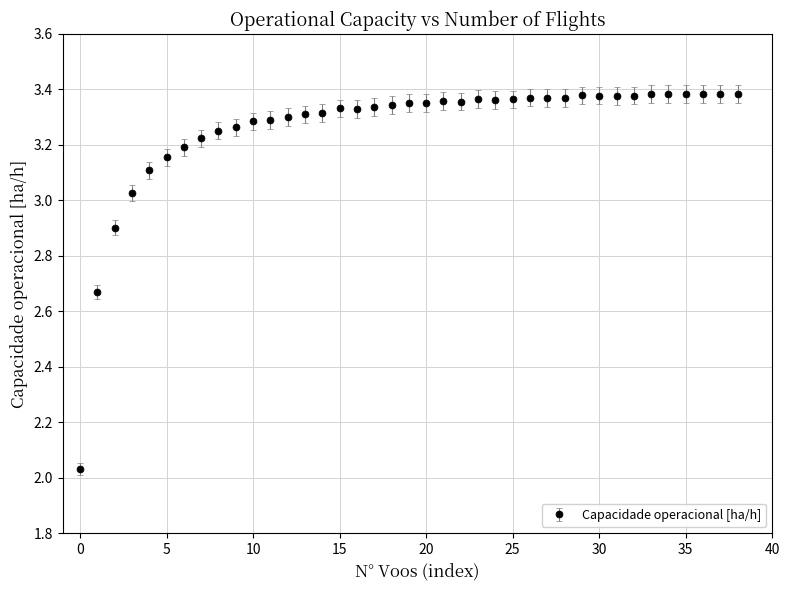

True or false: there are more than 2 points higher than both neighbors.

True